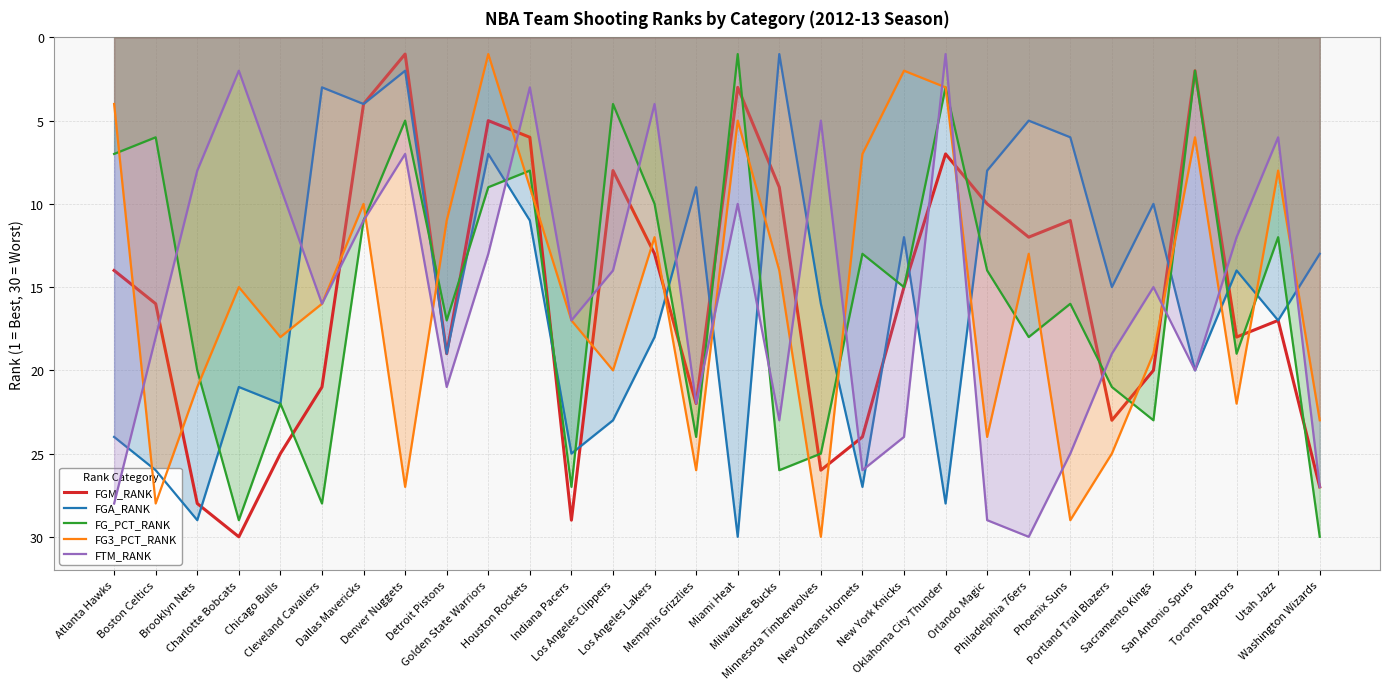

Where does the FGA_RANK series first go above 16?

Atlanta Hawks